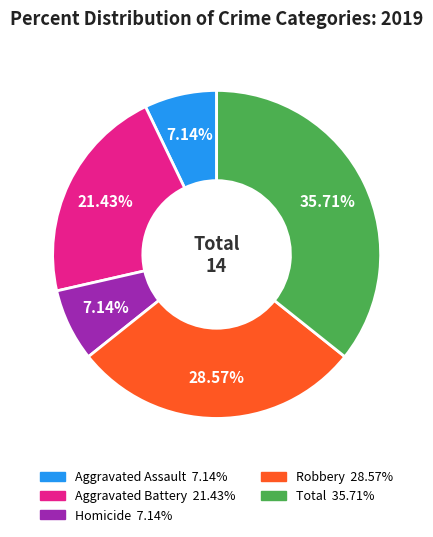

How many slices are in this pie chart?

5